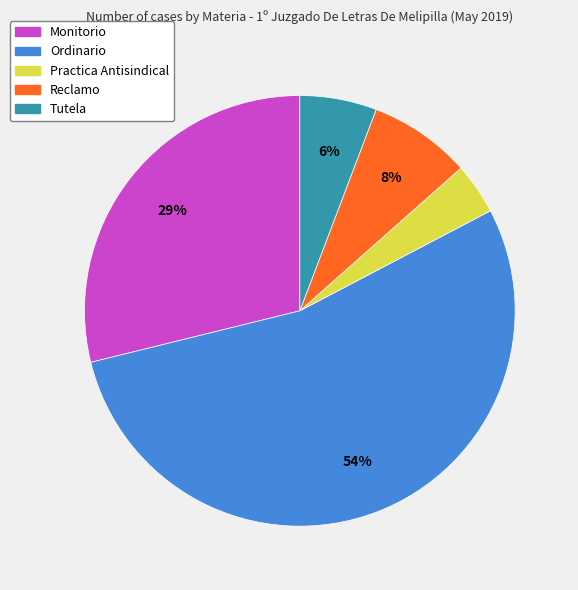

Which category accounts for the majority?

Ordinario